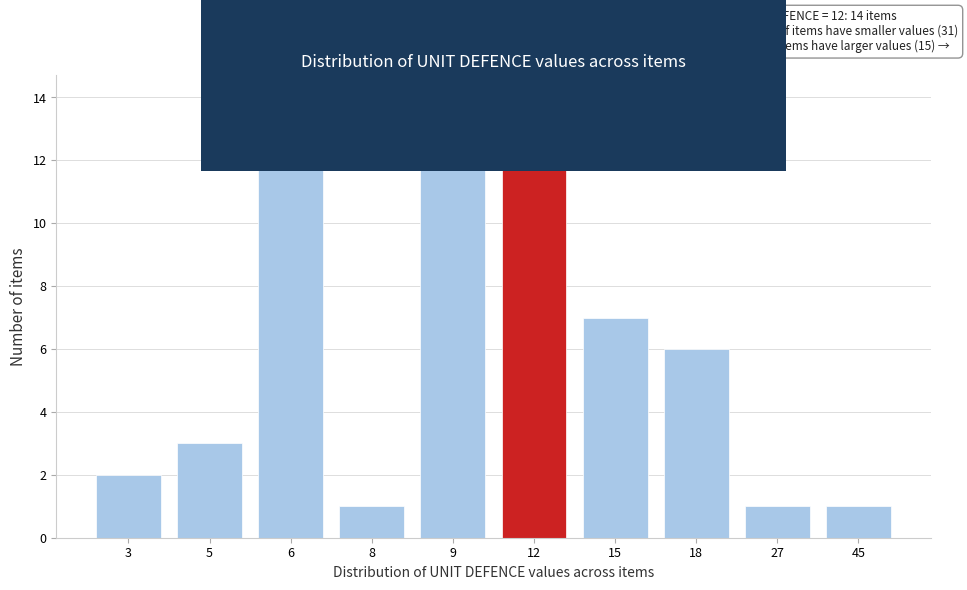

Reading left to right, transcribe all the data shown in this chart.

2	3	13	1	12	14	7	6	1	1